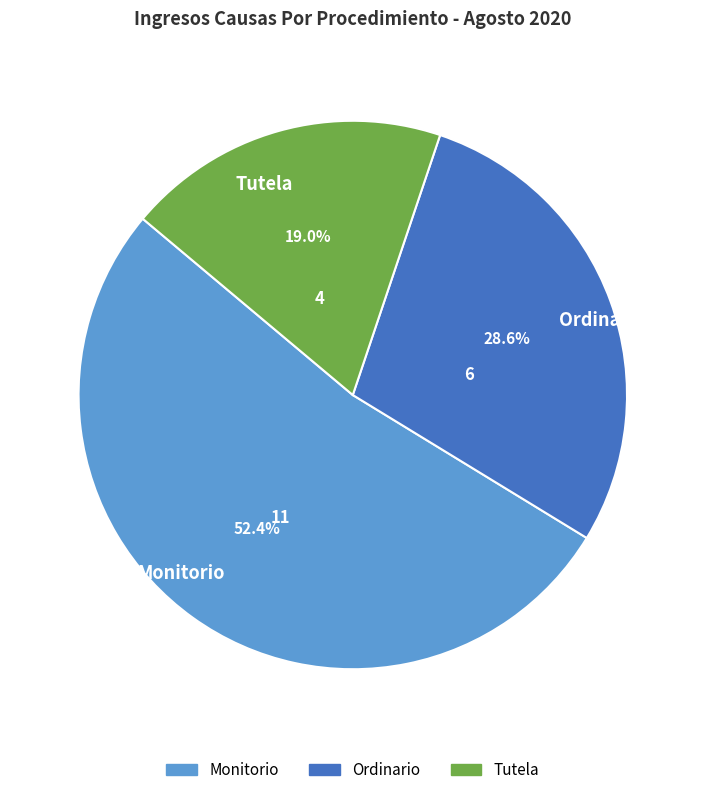

To the nearest percent, what is the difference between the largest and smallest slice percentages?

33%